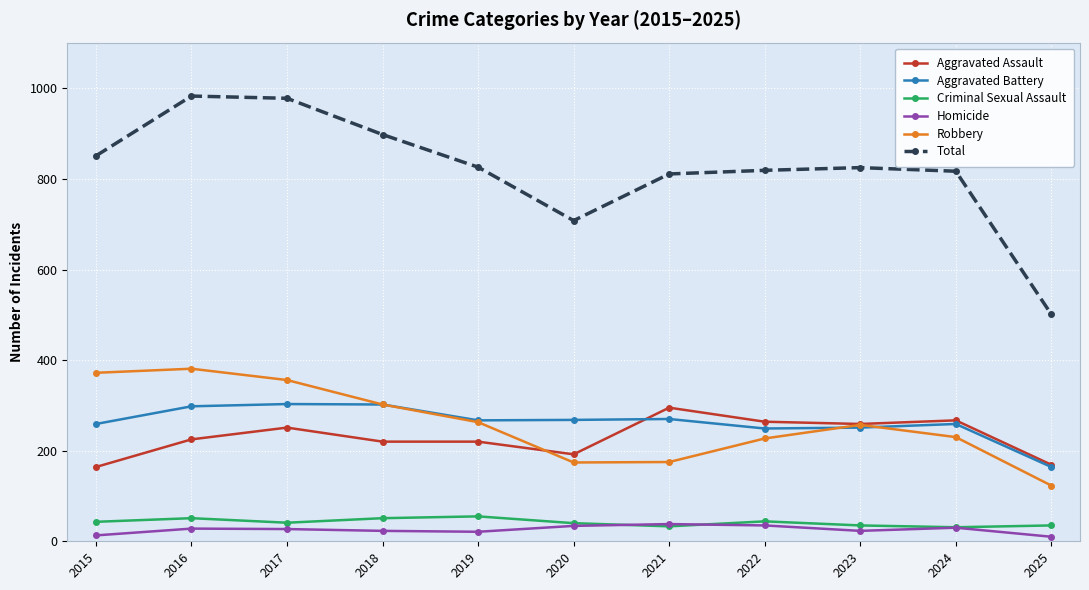

At which label is Total closest to 742?

2020